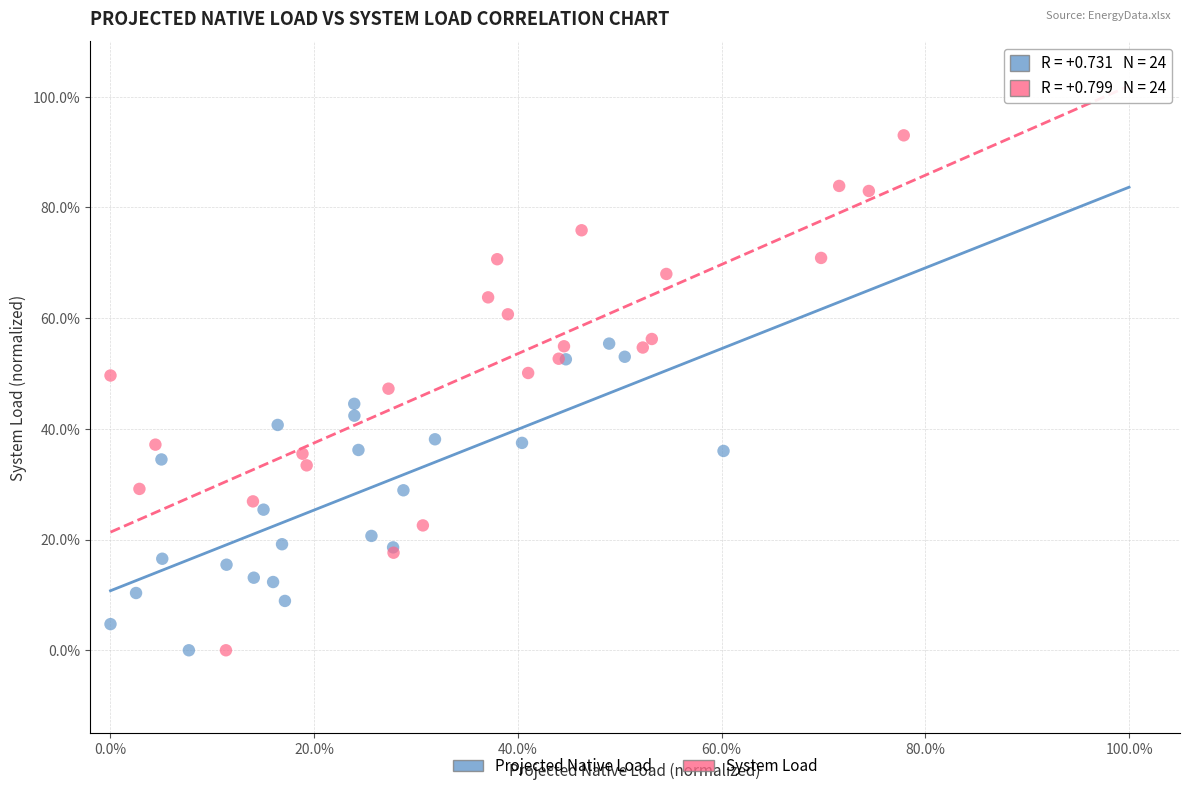

What are all the series names shown in the legend?

Projected Native Load, System Load